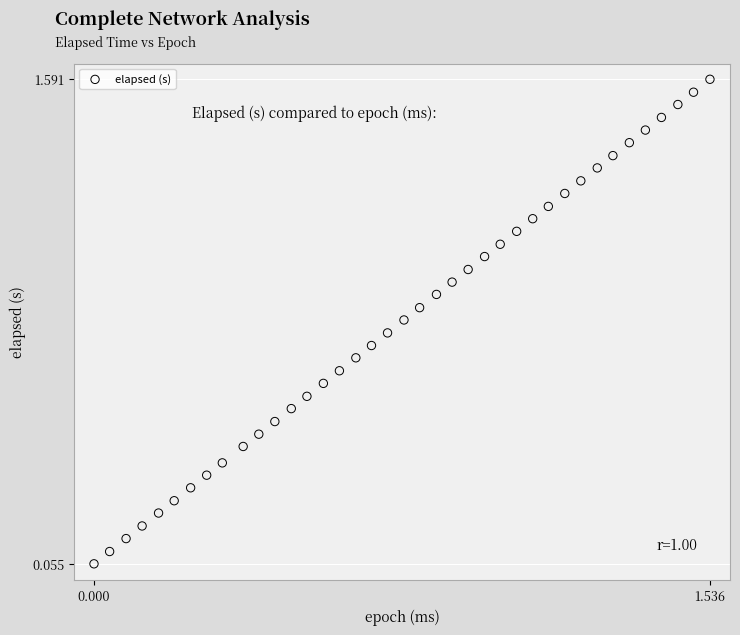

Count the number of points in this scatter plot.

39